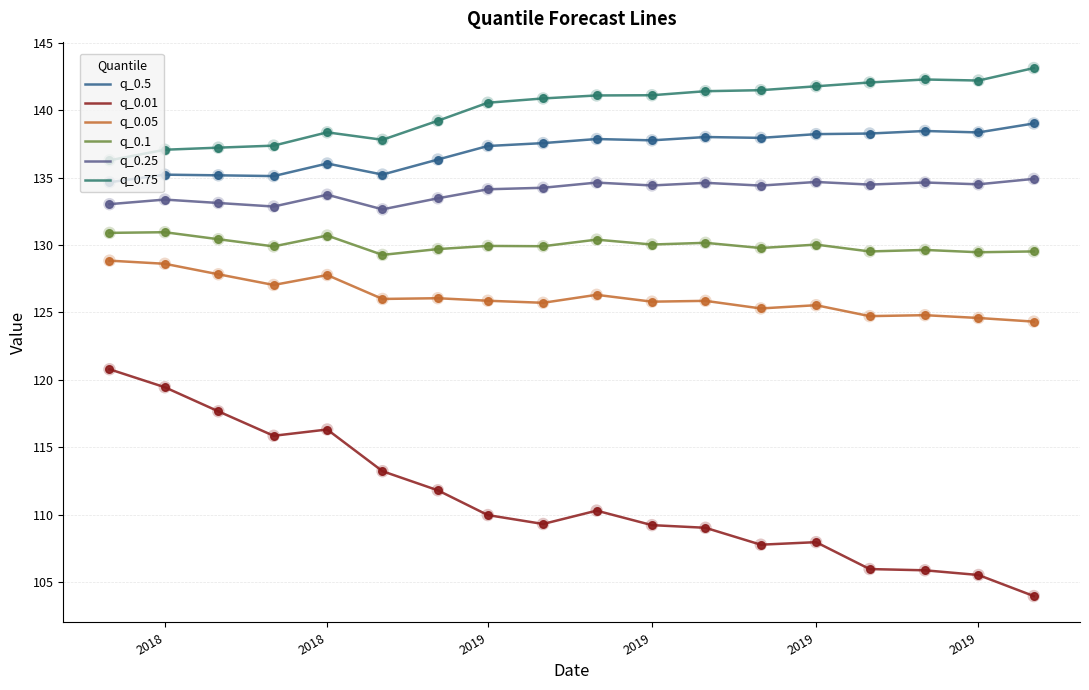

What are all the series names shown in the legend?

q_0.5, q_0.01, q_0.05, q_0.1, q_0.25, q_0.75